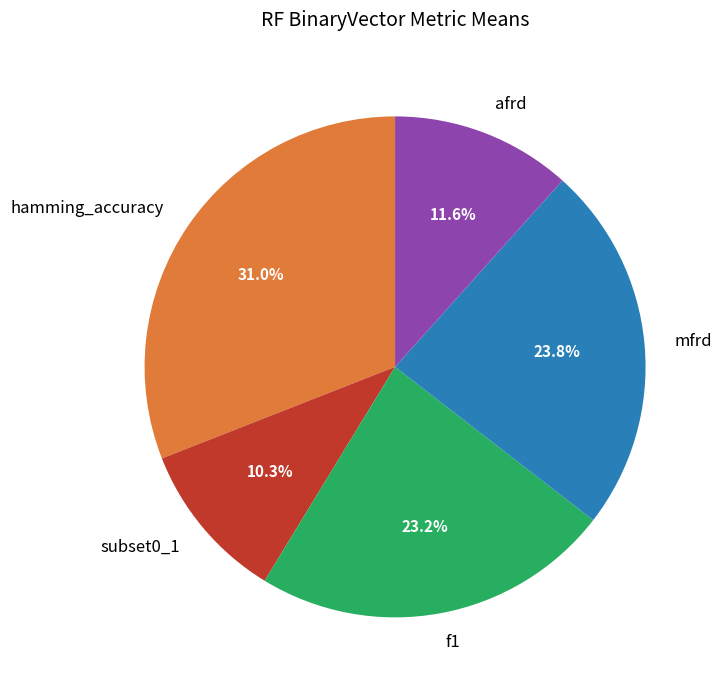

Between hamming_accuracy and f1, which is larger?

hamming_accuracy